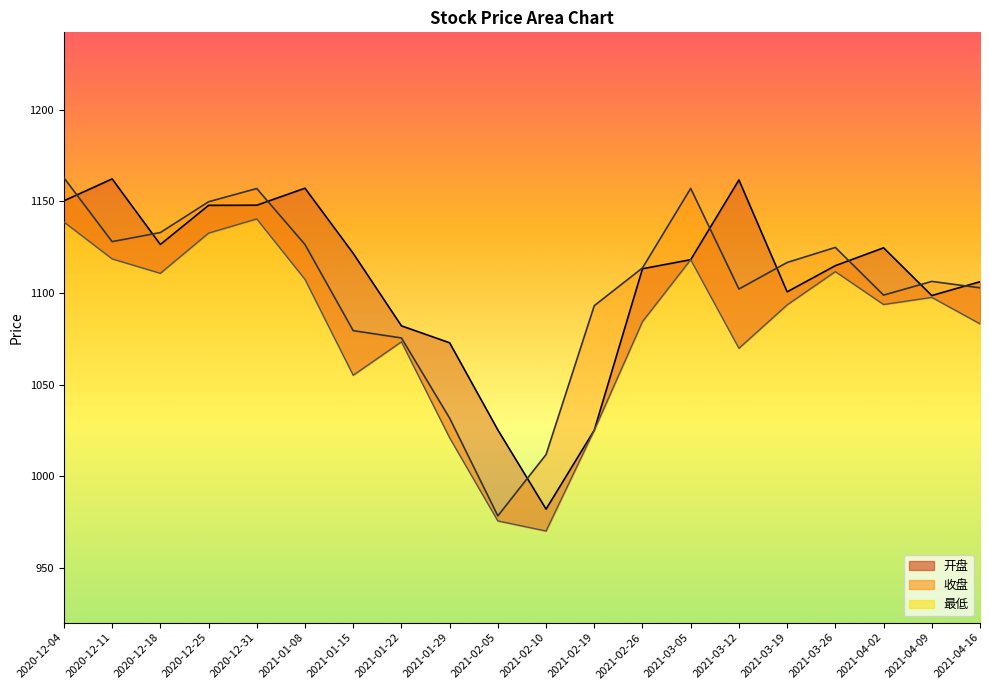

What is the value of the 最低 point at the 9th from the left?

1021.0